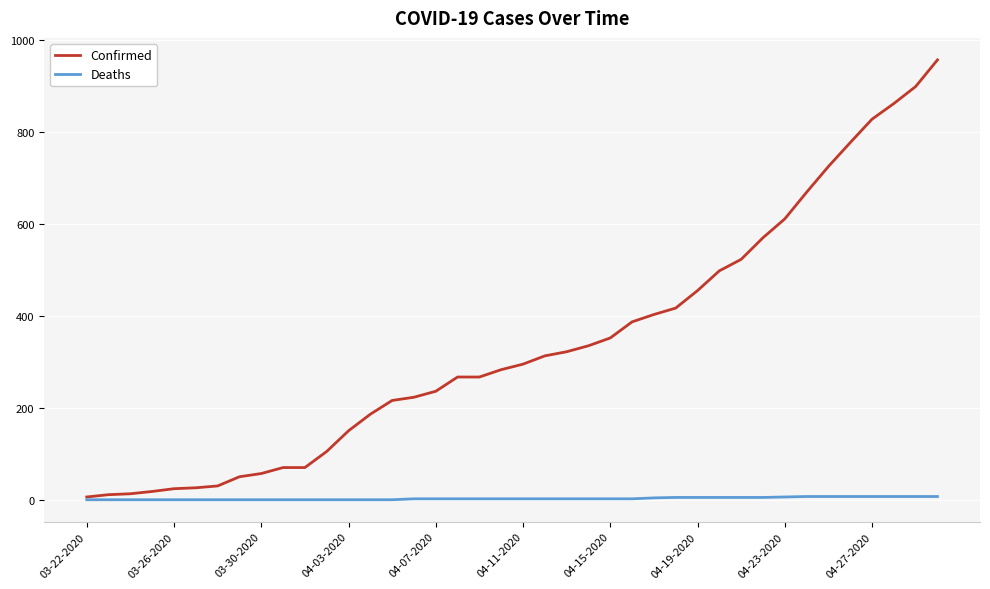

List the series in order of their peak value, lowest first.

Deaths, Confirmed